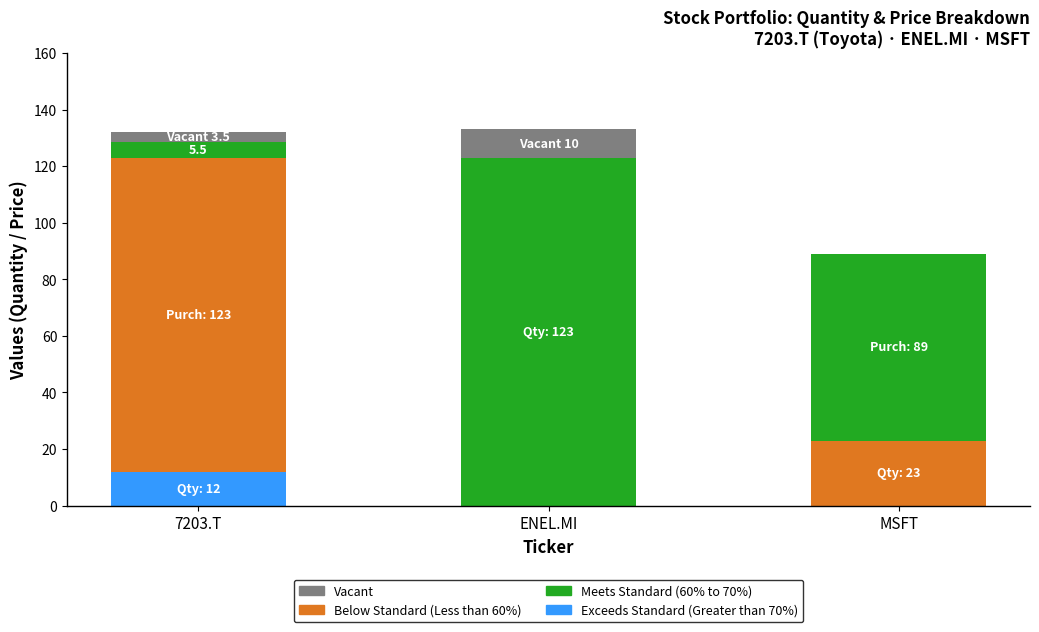

Are the bars horizontal?

No